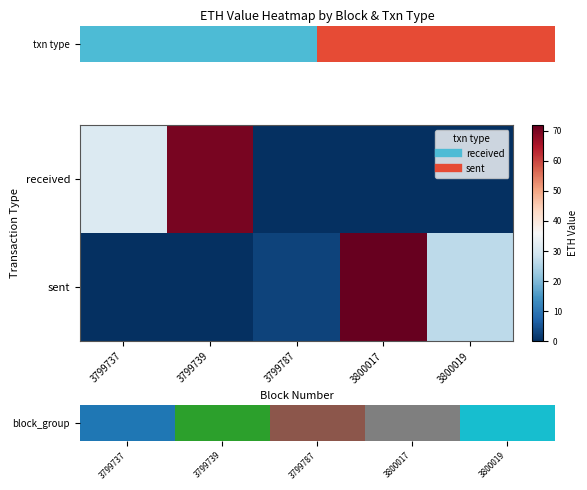

Rank the series by their average value, from highest to lowest.

sent, block_group